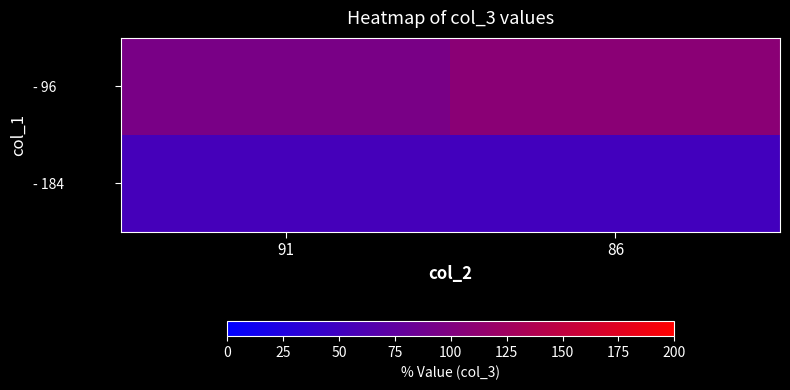

Which has a higher value, 91 or 86?

86